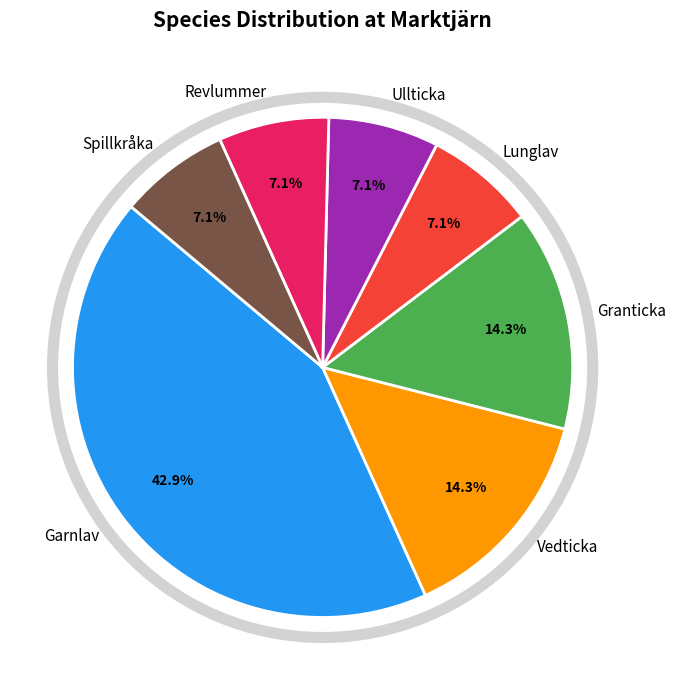

Count the number of slices in the pie.

7